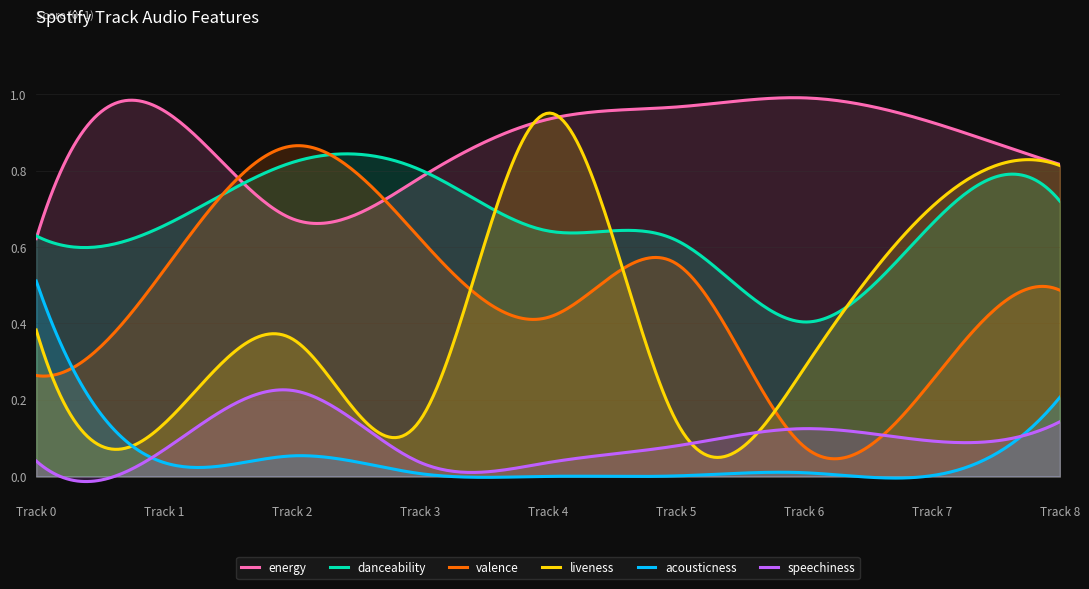

What is the total value across all series at Track 8?

3.2